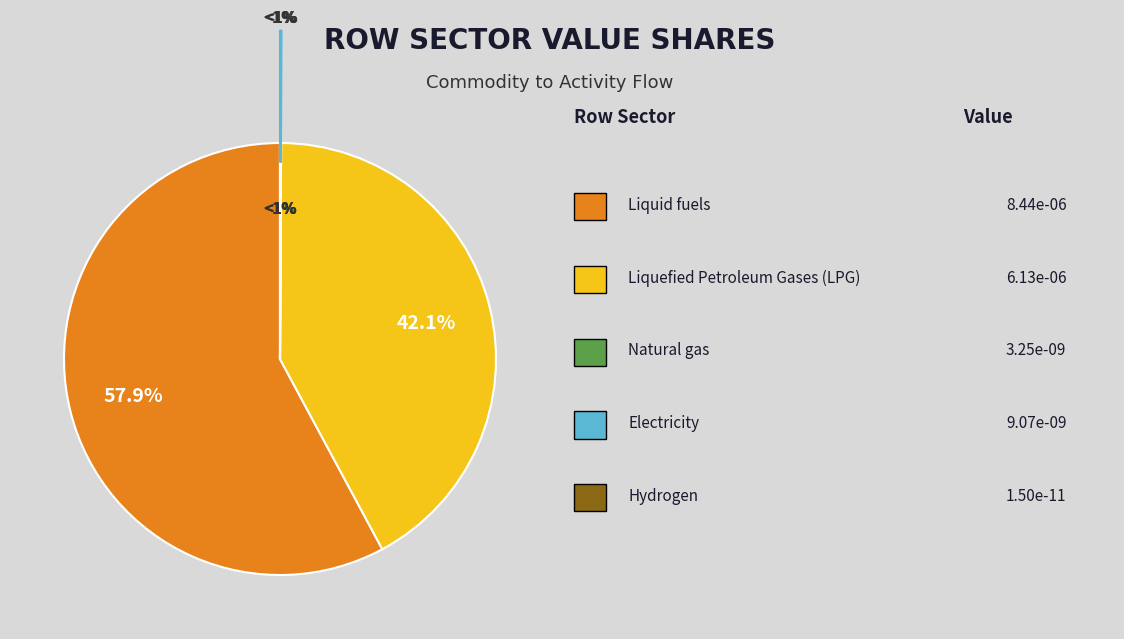

Is the sum of Natural gas and Hydrogen greater than half?

No